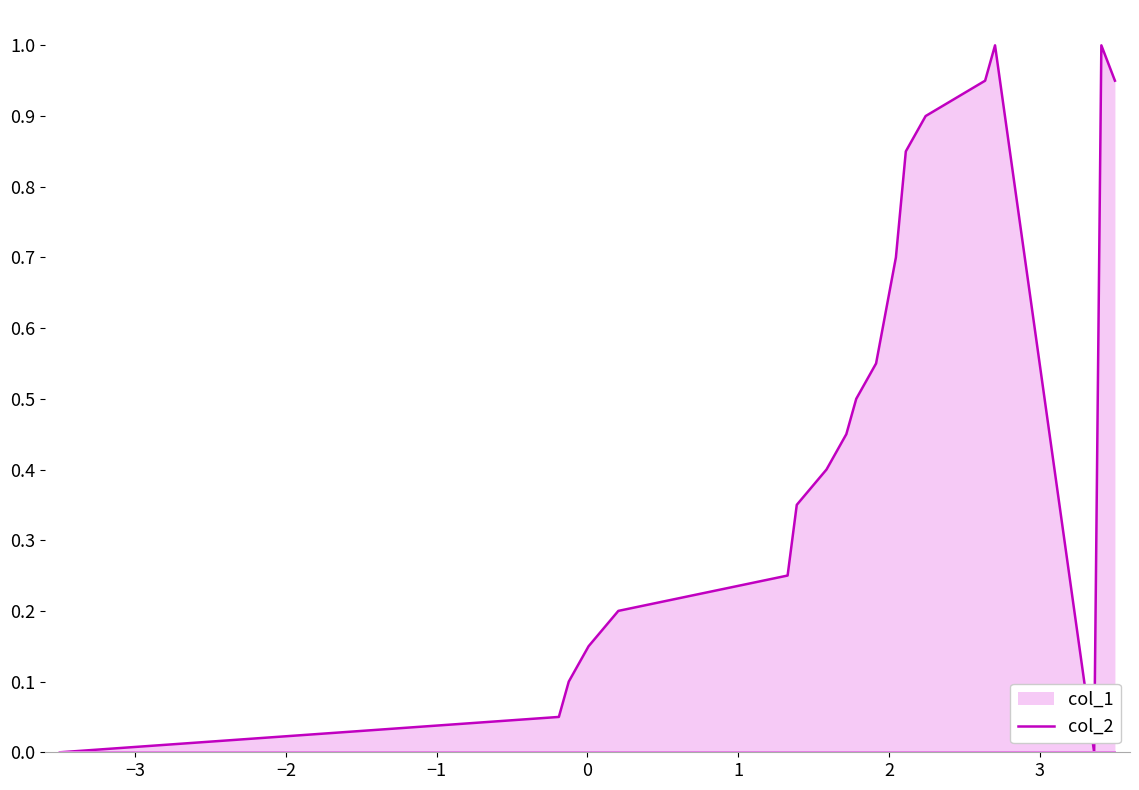

What is the total value across all series at 1?

0.2